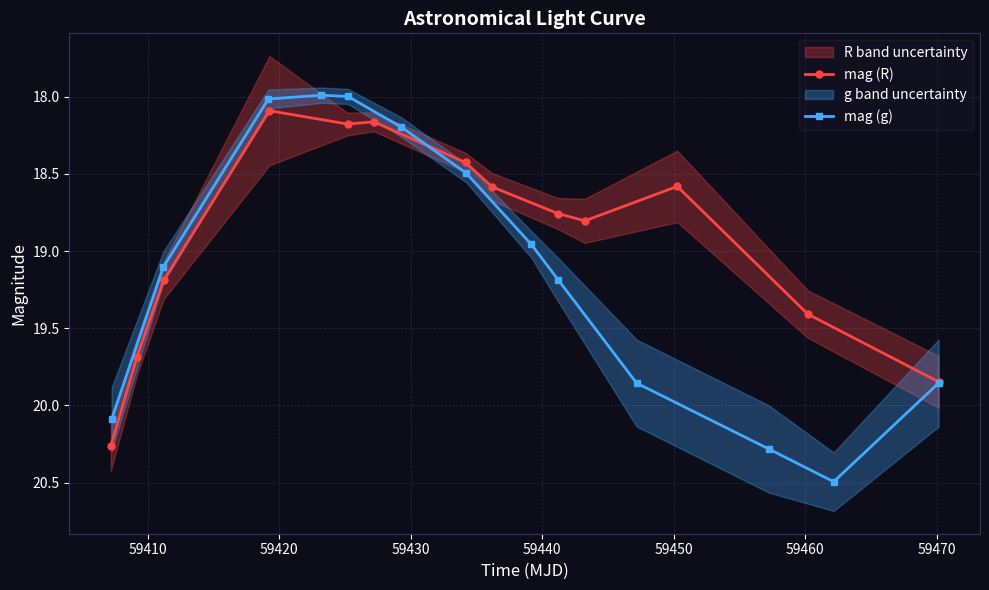

Rank the series by their average value, from lowest to highest.

mag (R), mag (g)